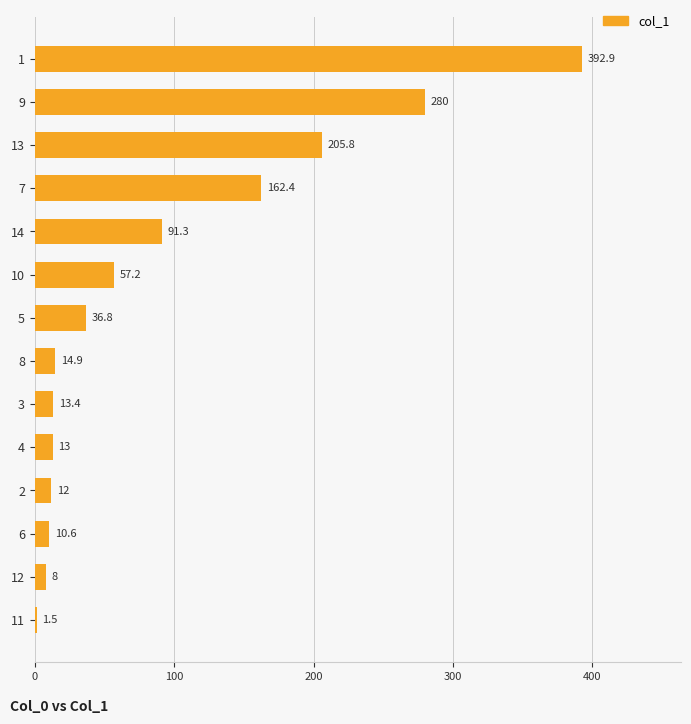

What is the difference between the maximum and minimum values?

391.4